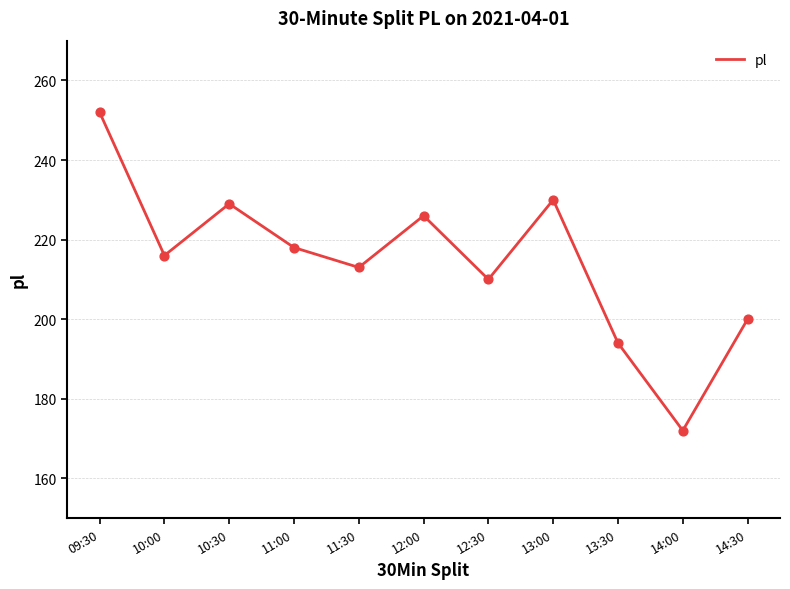

What is the change in value from 13:00 to 14:00?

-58